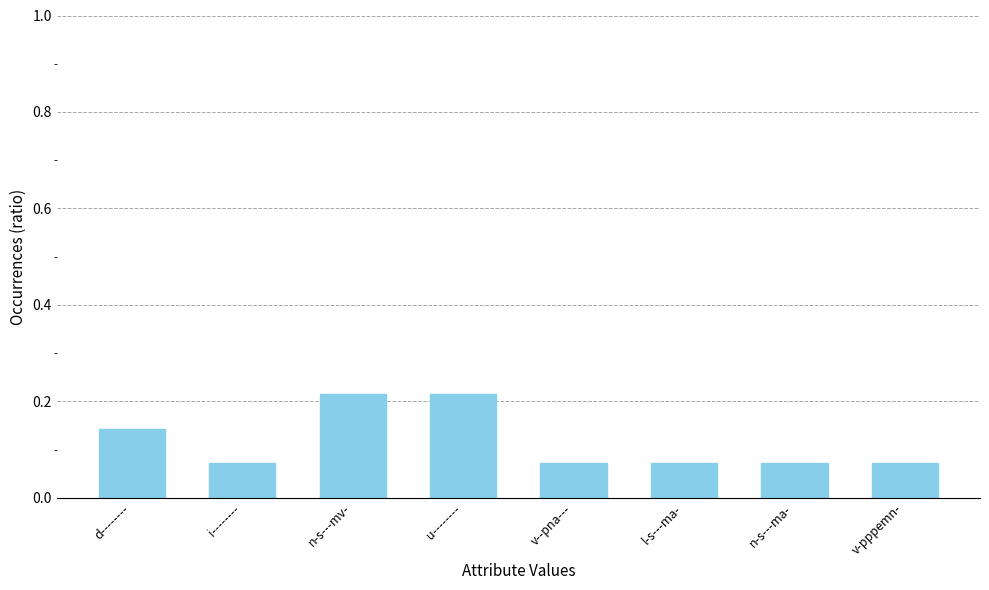

Between l-s---ma- and u--------, which is larger?

u--------